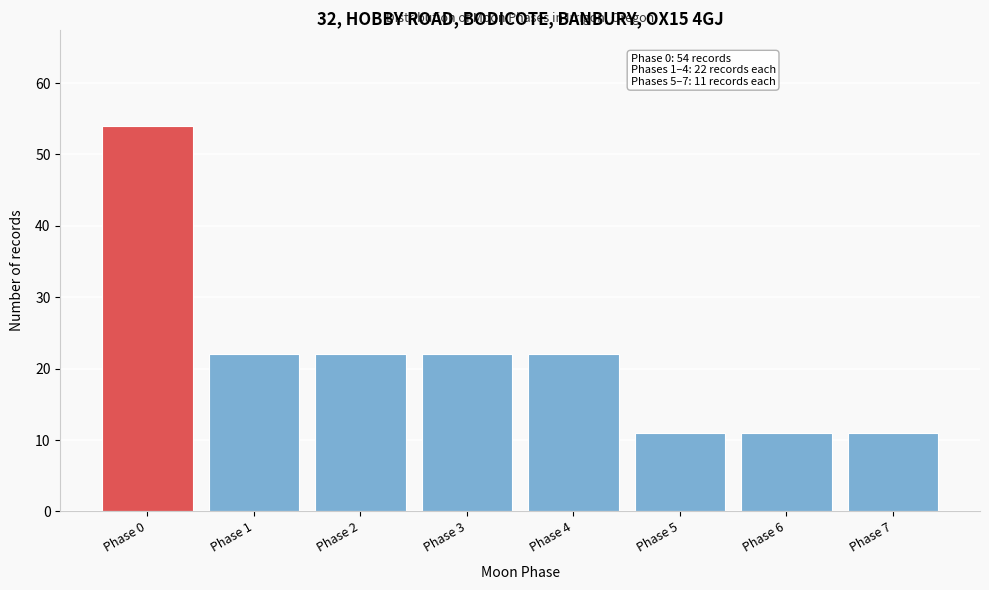

Reading left to right, list all the values displayed in this chart.

54	22	22	22	22	11	11	11